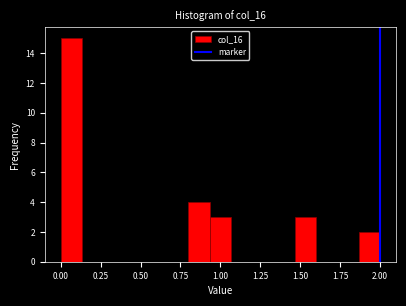

Around what value on the x-axis is the tallest bar? Give the approximate position of its centre, as read against the axis.

0.05